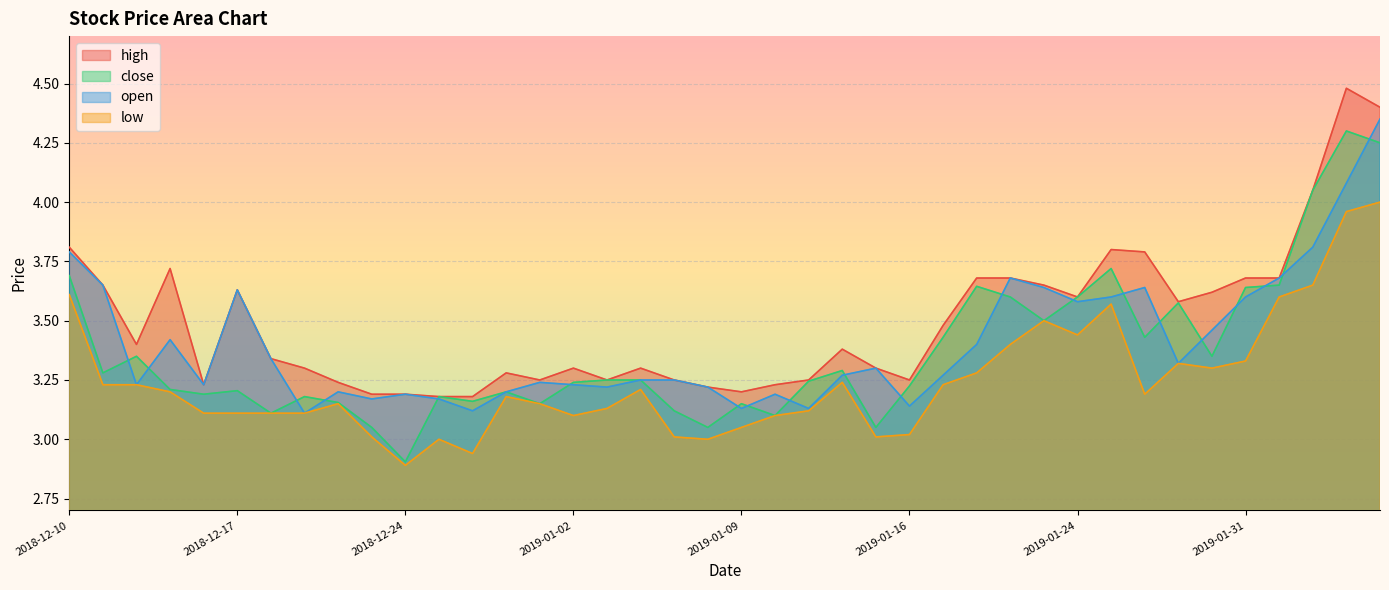

At which category does the chart reach its peak across all series?

2019-02-05